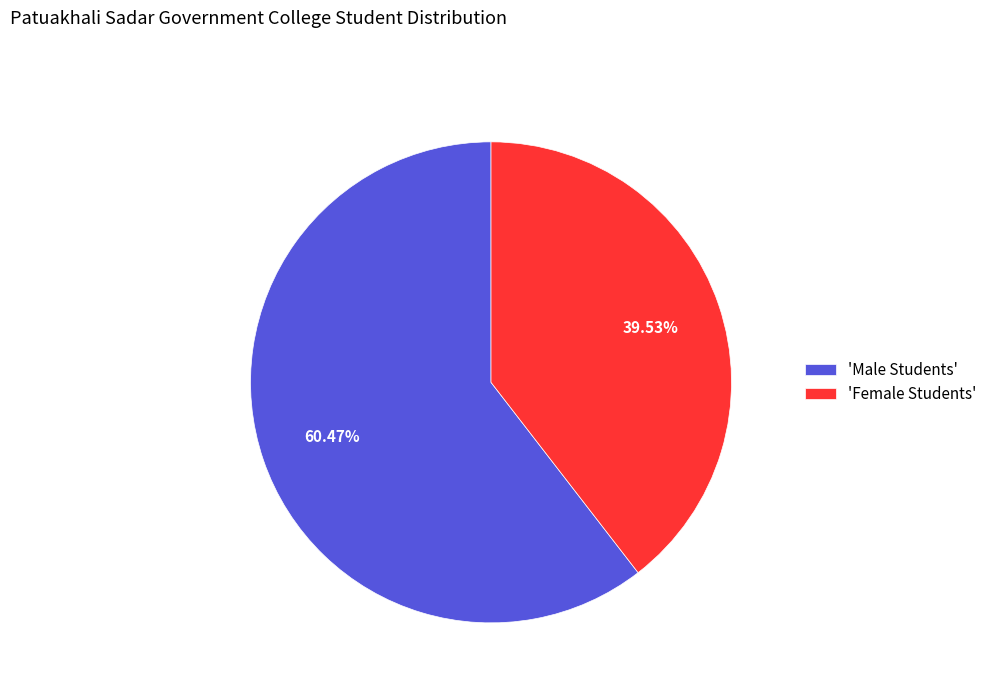

What is the majority slice?

'Male Students'